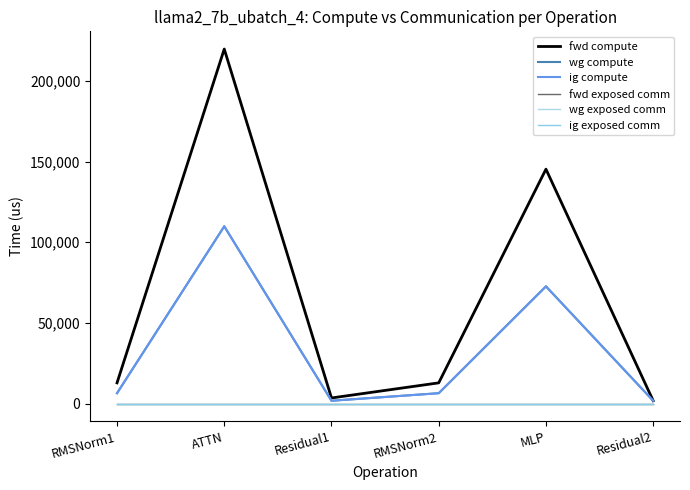

Does the chart have visible grid lines?

No